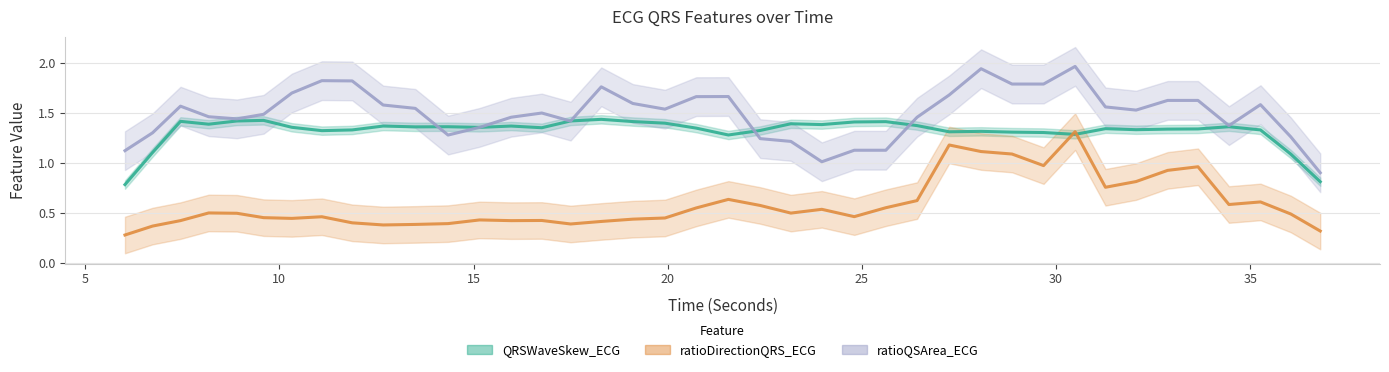

What is the minimum value shown in the chart?

0.2